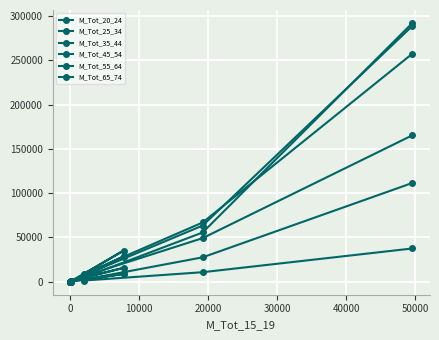

What is the maximum value shown in the chart?

292158